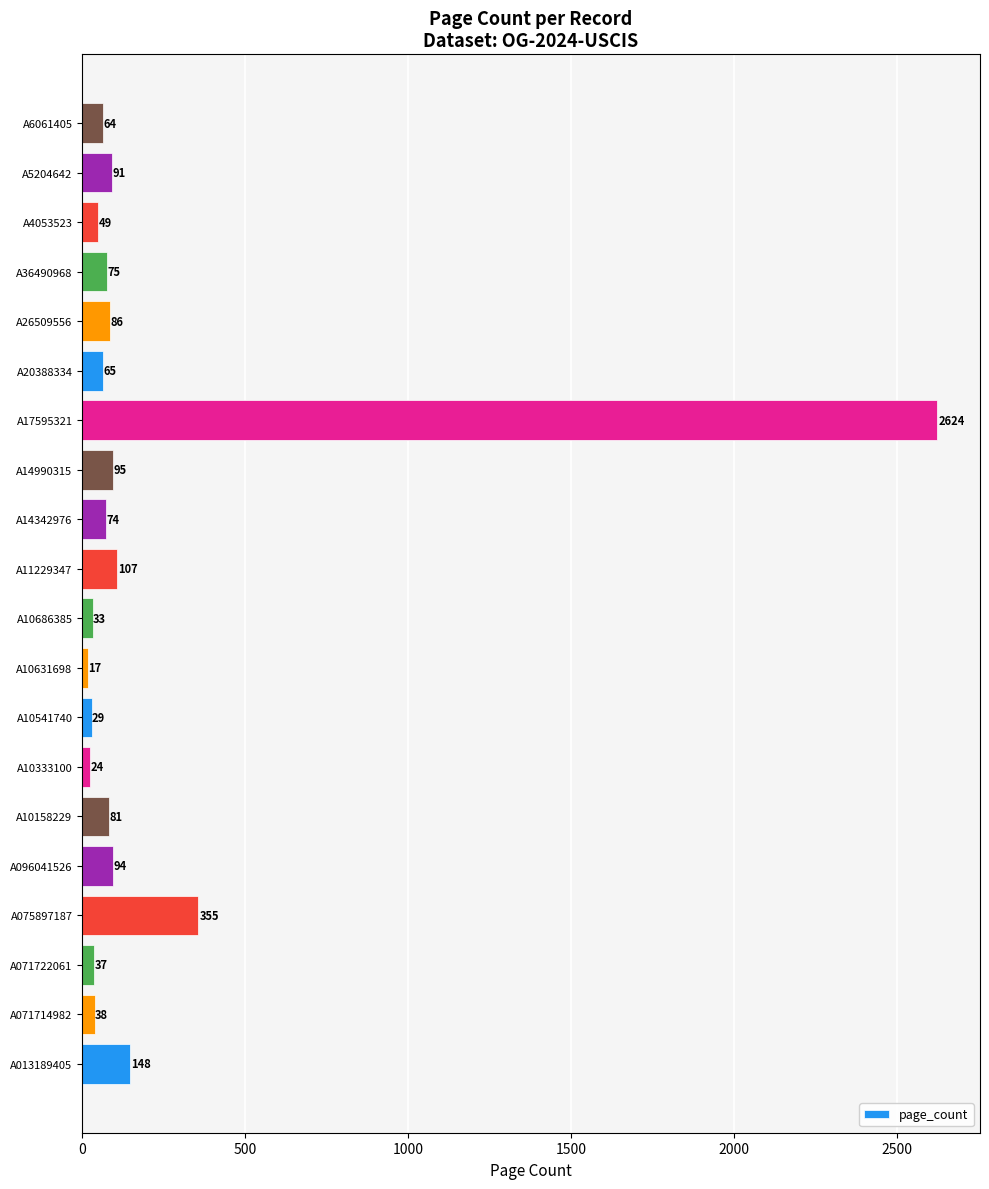

How many values are below 75?

10